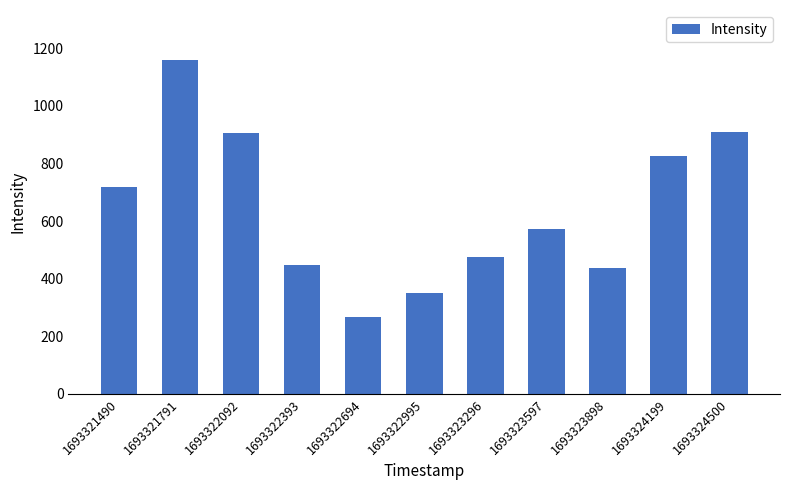

Which has a higher value, 1693323898 or 1693321791?

1693321791